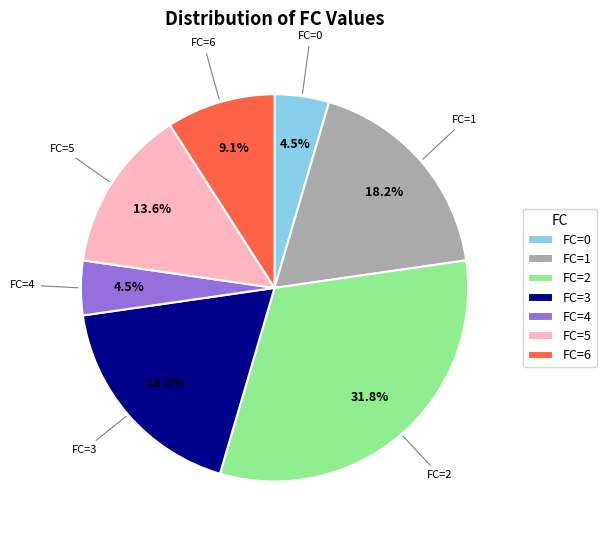

Combined, do FC=2 and FC=5 account for over 50%?

No